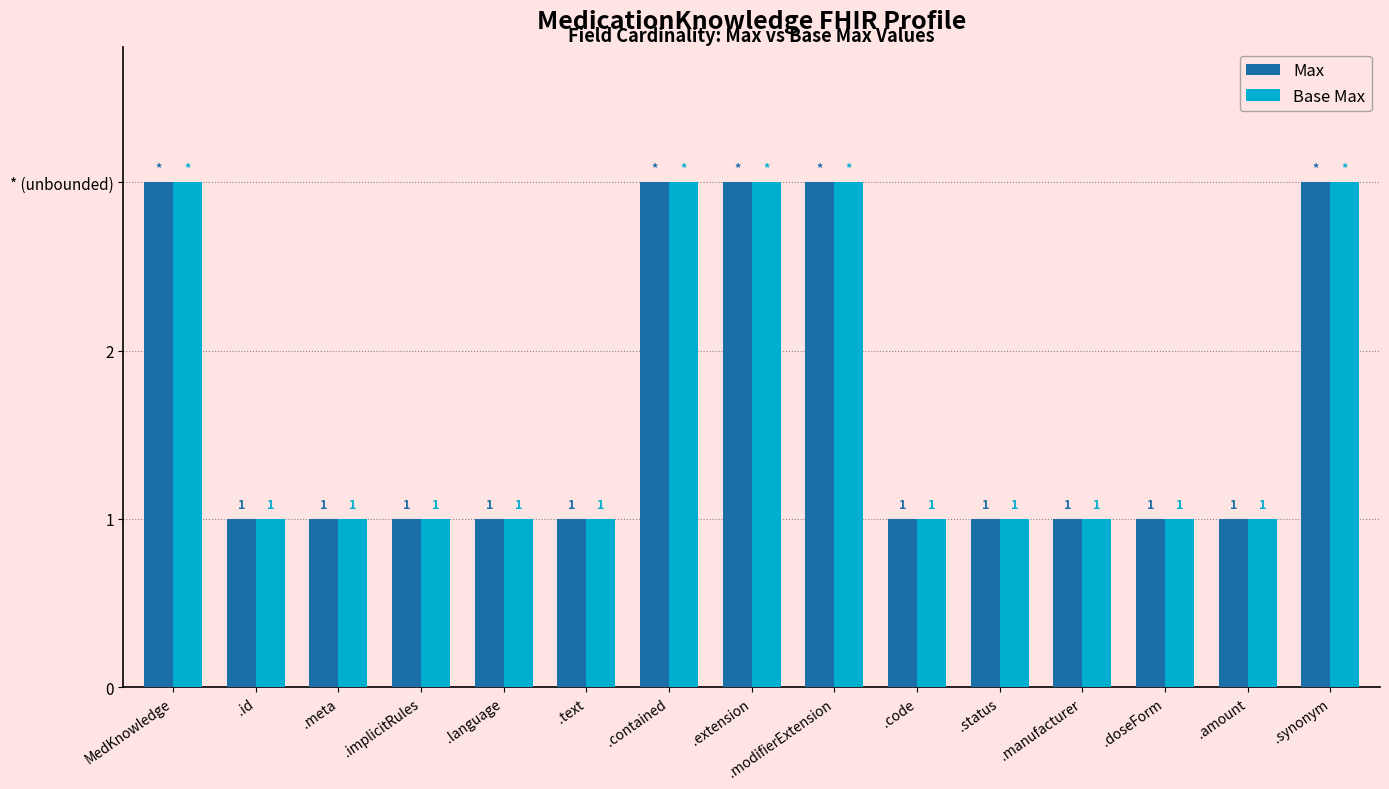

What is the difference between the second highest and second lowest values in the Max series?

2